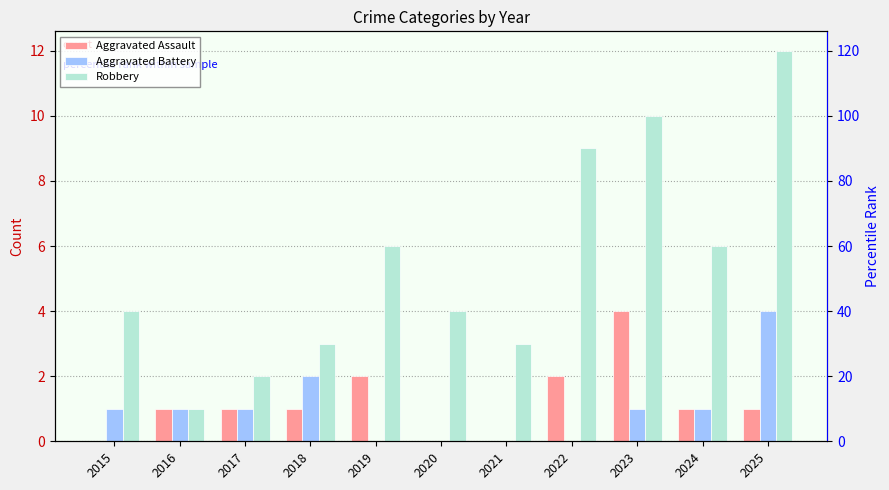

Is it true that Aggravated Battery equals 0 at 2022?

True